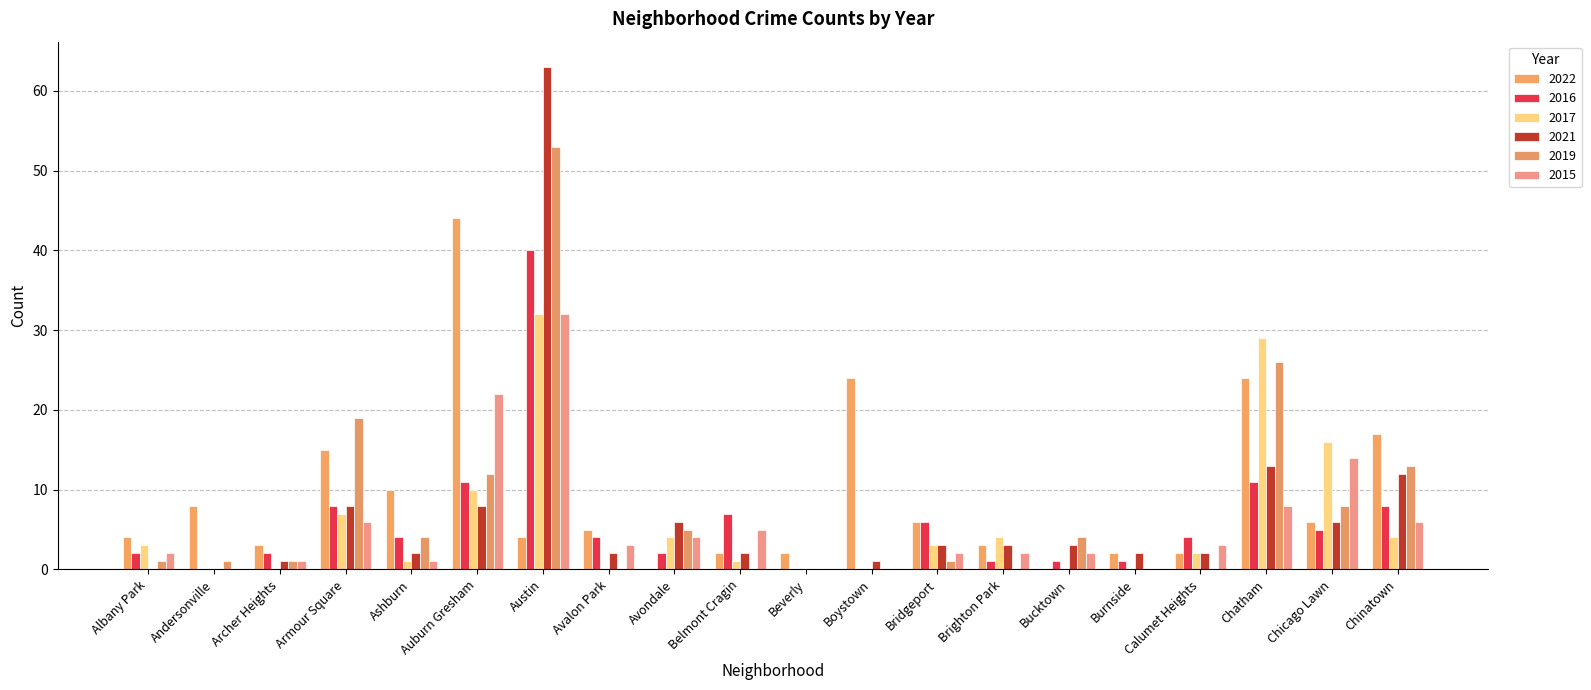

At which label does 2022 first exceed 5?

Andersonville